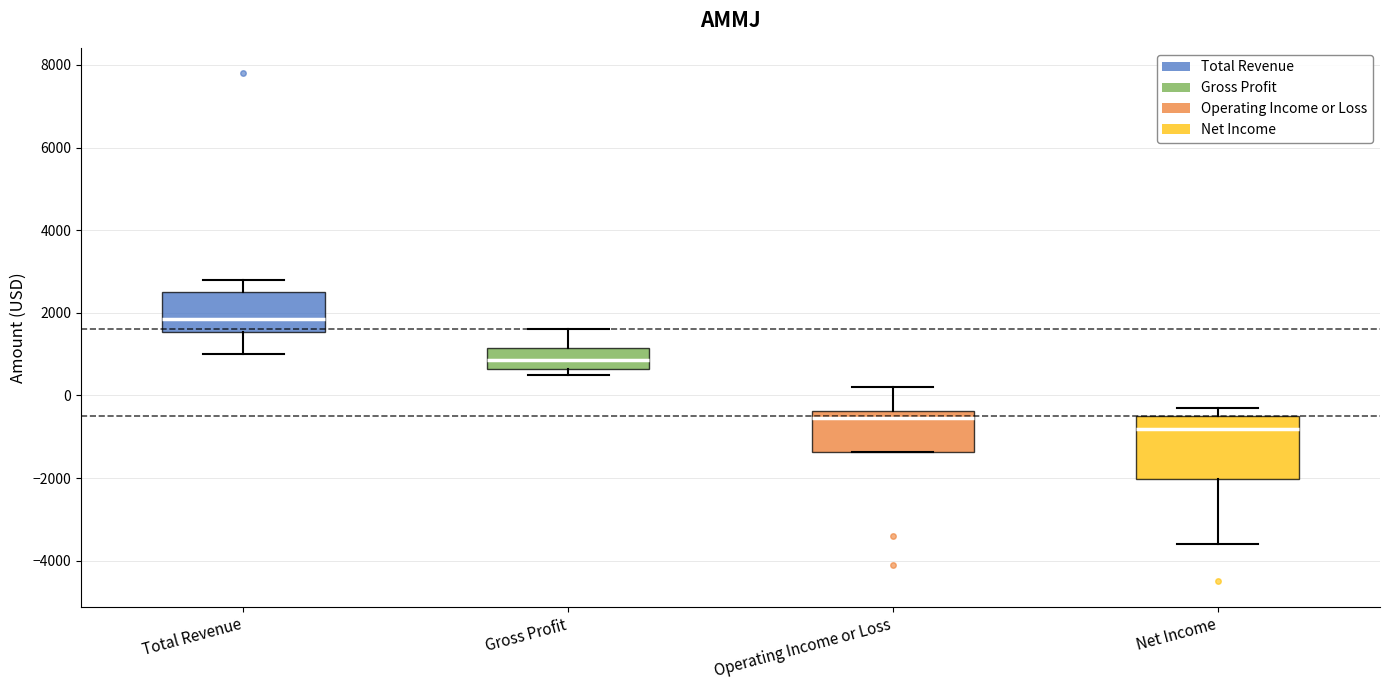

Reading left to right, transcribe this box plot: for each box, give where its median line is, the range the box spans, and where its two whiskers end, as read against the y-axis. The values are not printed on the chart, so give them approximately, as read against the axis.

Total Revenue: median 1800, box 1600 to 2600, whiskers 1000 to 2800
Gross Profit: median 800, box 600 to 1200, whiskers 600 (just below the box's lower edge) to 1600
Operating Income or Loss: median -600, box -1400 to -400, whiskers -1400 to 200
Net Income: median -800, box -2000 to -400, whiskers -3600 to -200